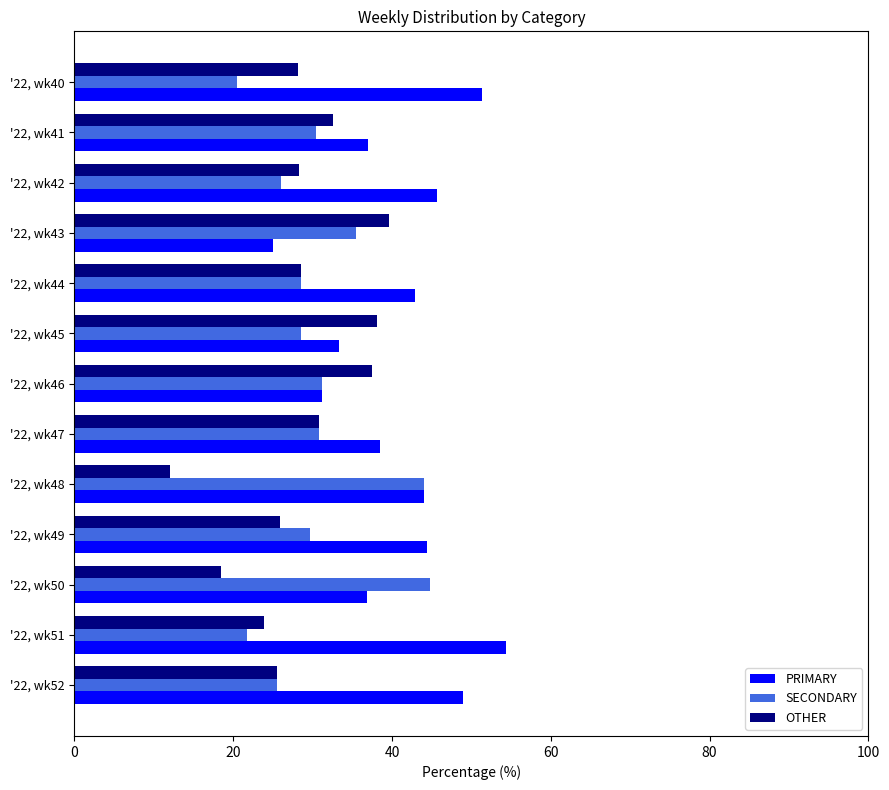

Which series has the widest spread of values?

PRIMARY